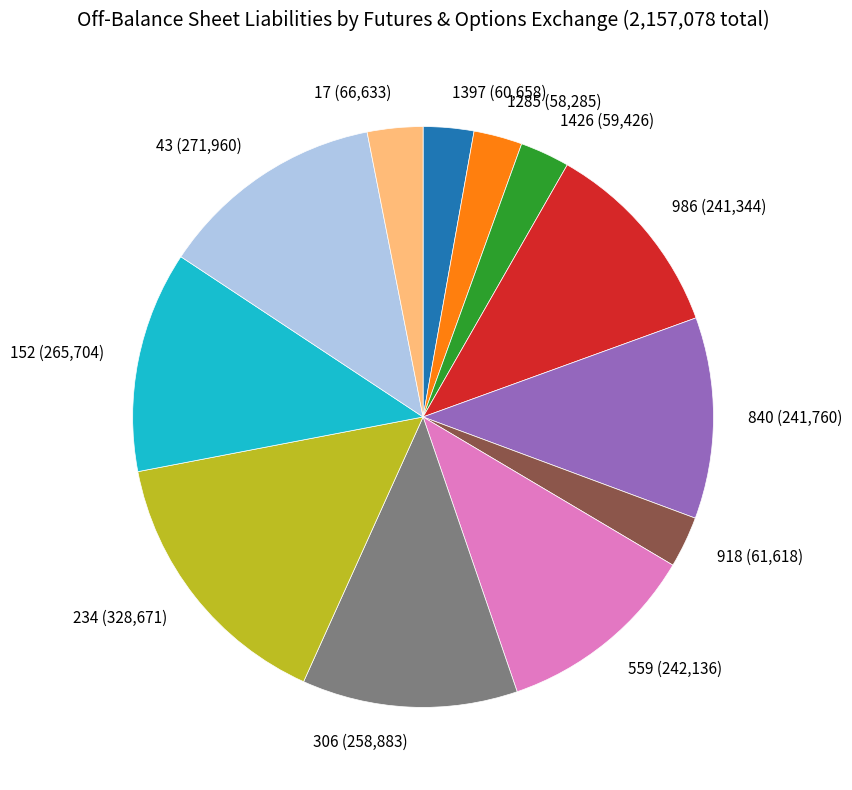

True or false: 918 (61,618) accounts for 3% of the total.

True